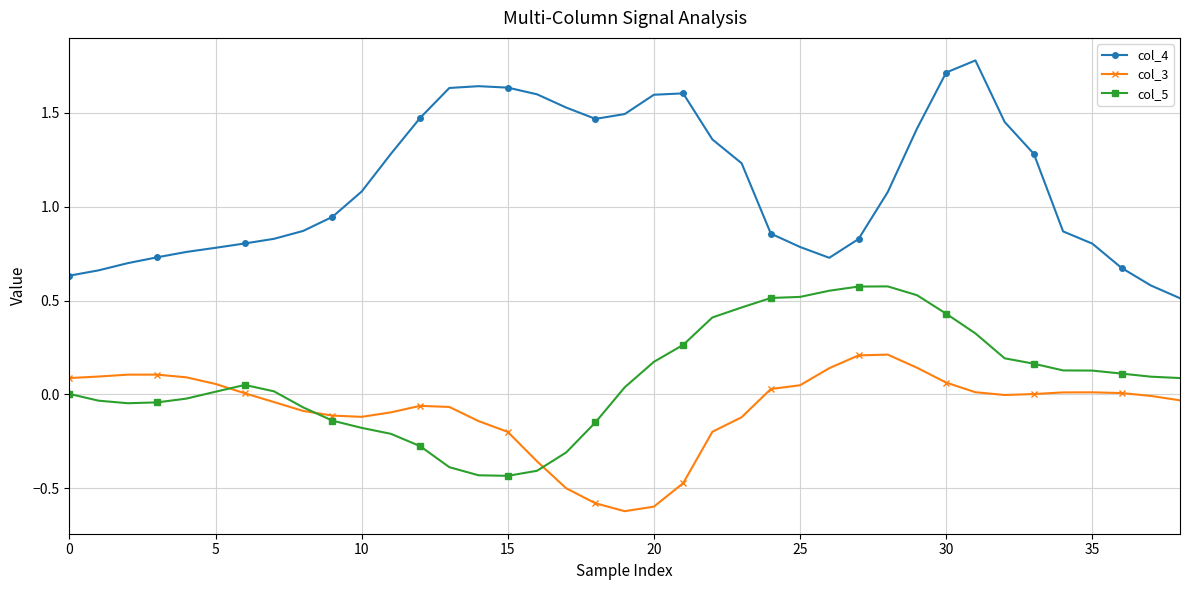

True or false: col_3 and col_4 intersect in this chart.

False